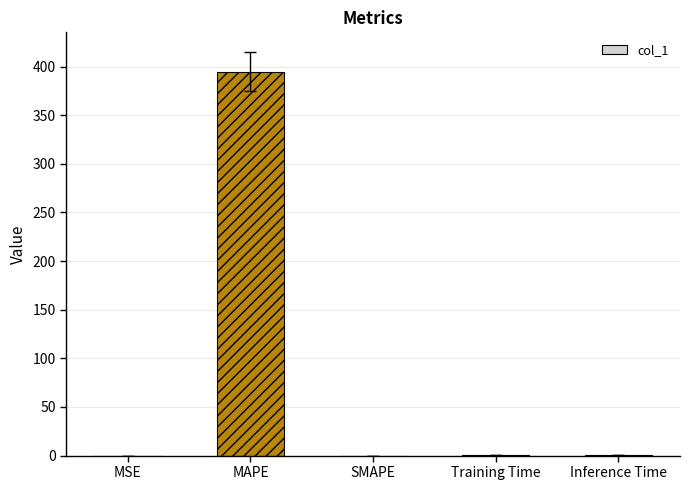

What is the sum of all values?

395.9